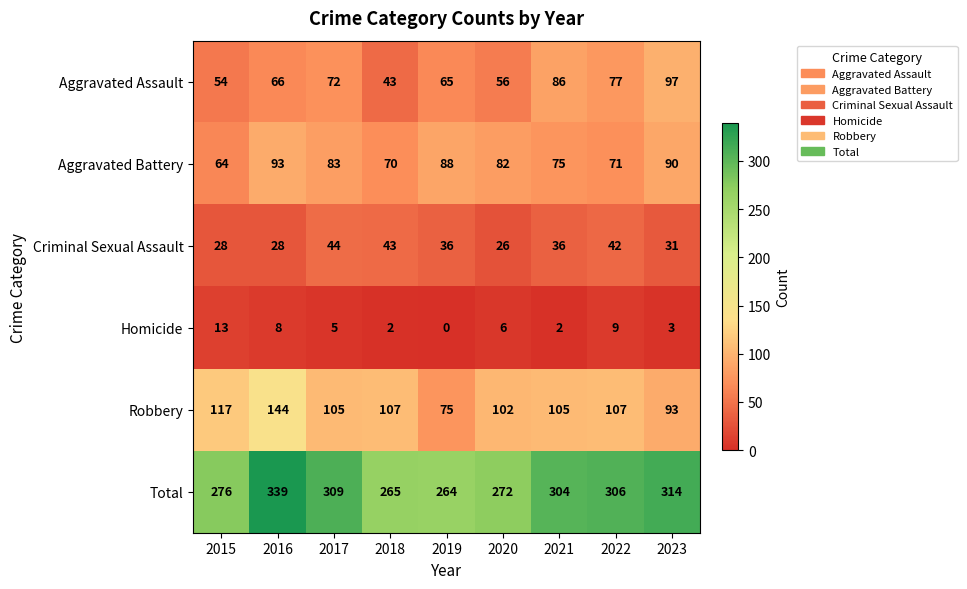

Which series has the largest range (max minus min)?

Total